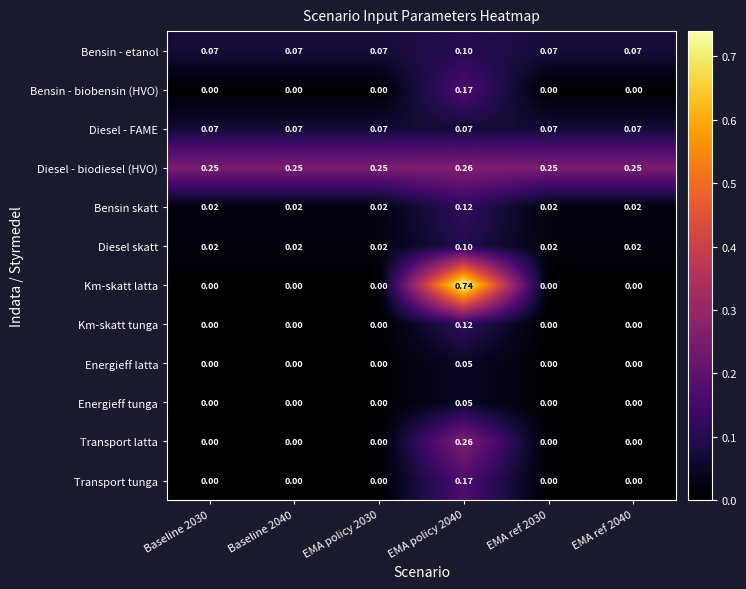

Is the value of Km-skatt tunga at EMA ref 2030 greater than the value of Diesel - FAME at Baseline 2040?

No